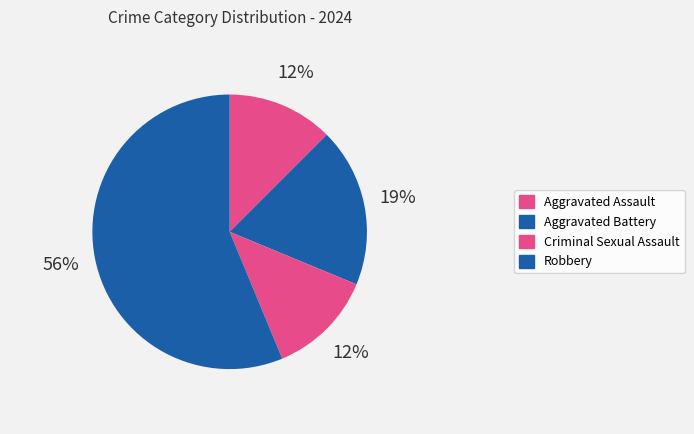

Rank the categories by value from highest to lowest.

Robbery, Aggravated Battery, Aggravated Assault, Criminal Sexual Assault